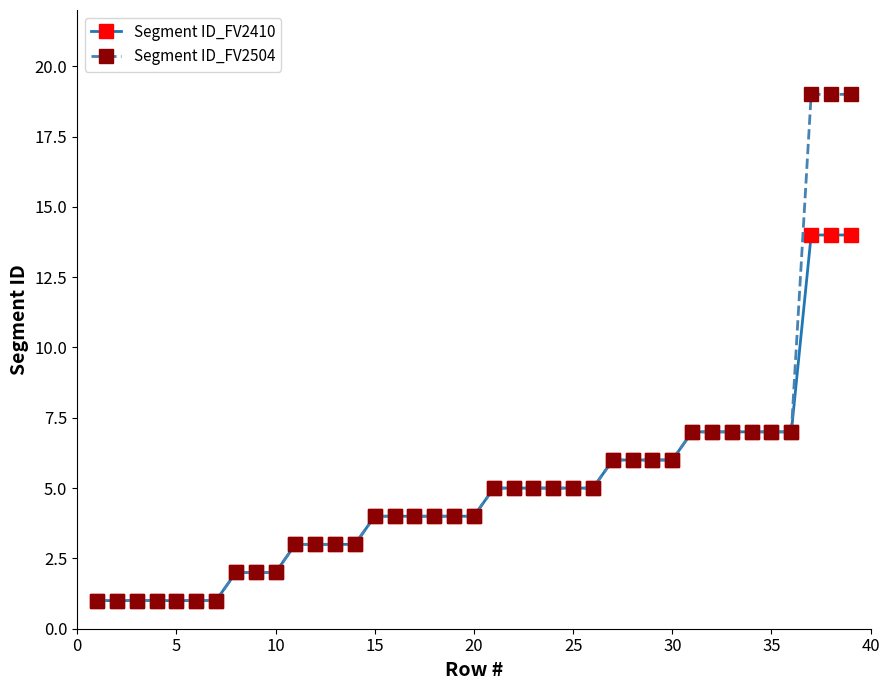

At how many categories does at least one series exceed 16?

3